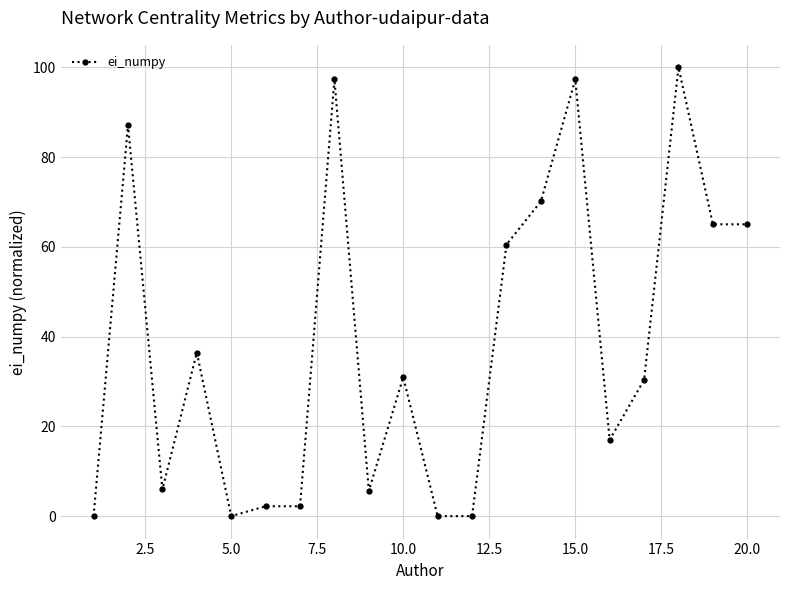

Is this an area chart (filled region under the line)?

No